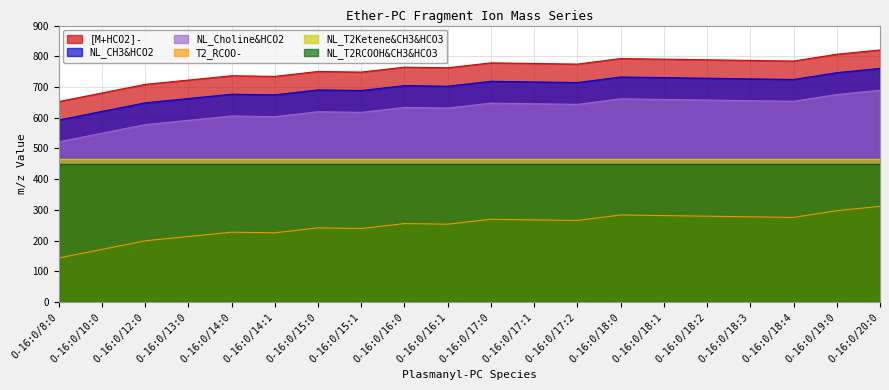

What is the label of the 6th point from the left?

O-16:0/14:1